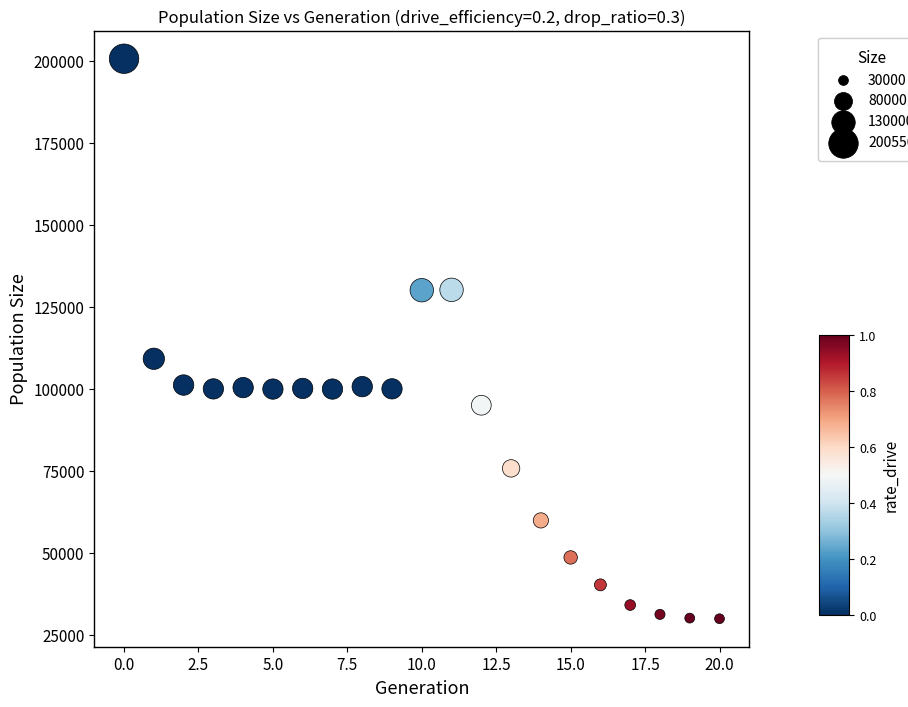

What Y value in the scatter plot is closest to 115278?

109172